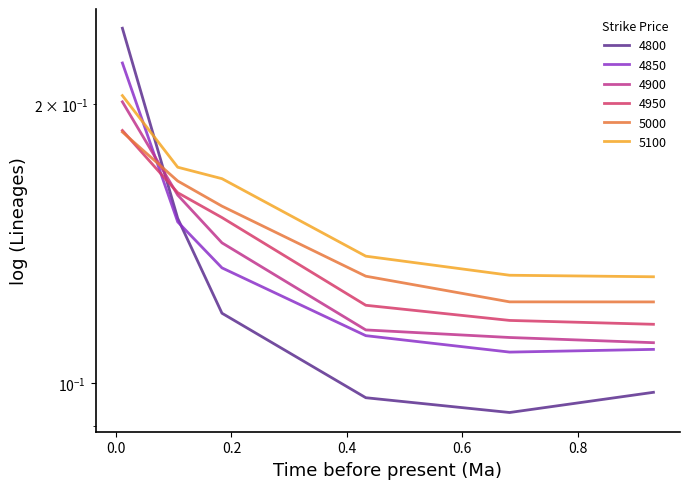

What is the sum of the 5100 values at 0.01095890410958904 and 0.1068493150684932?

0.4